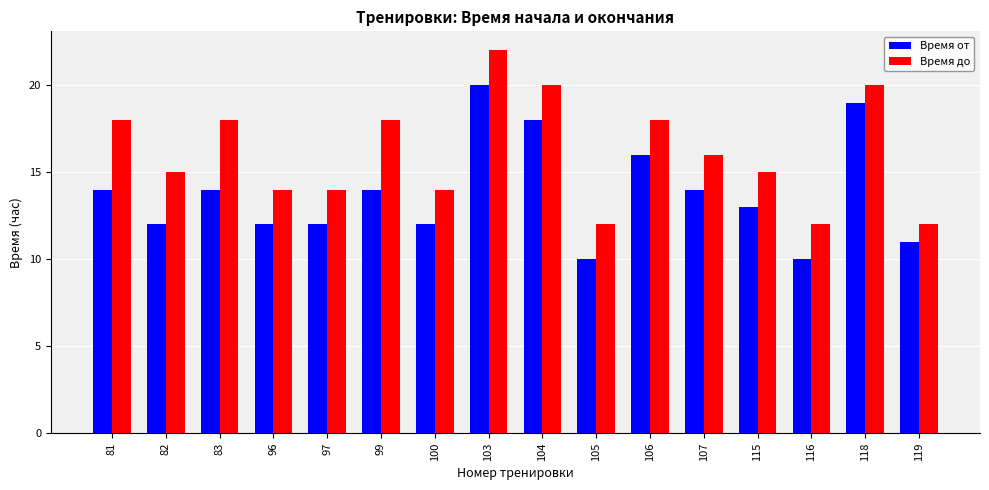

At which label does Время до reach its peak?

103